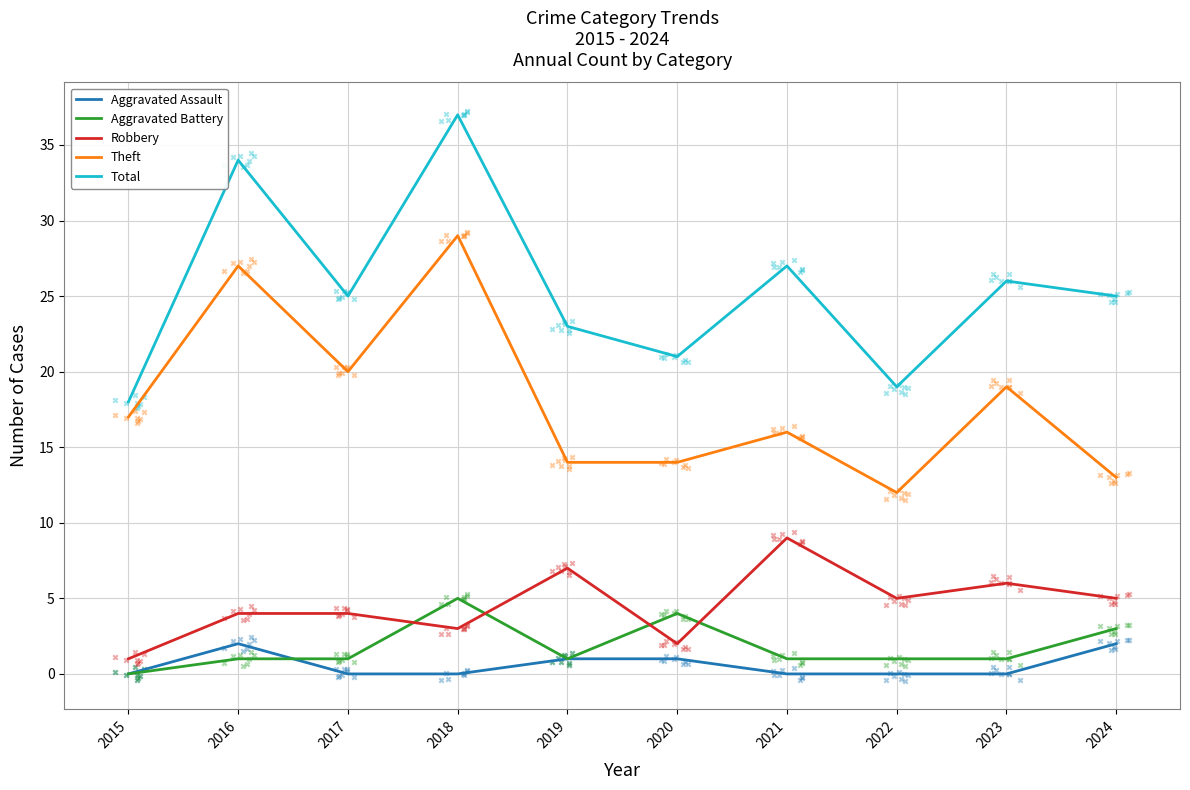

What is the total value across all series at 2020?

42